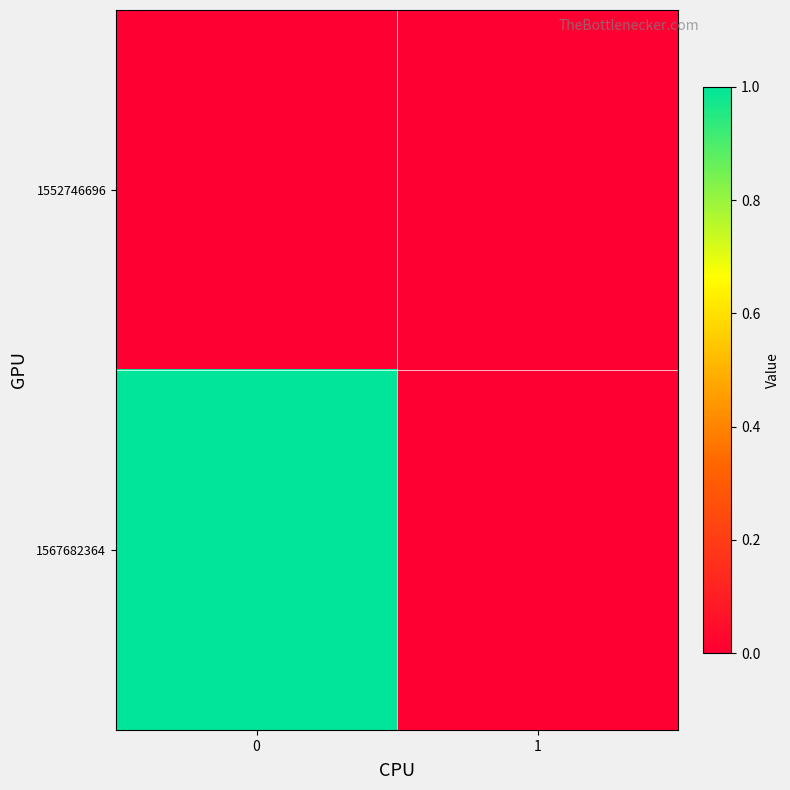

Reading left to right, list all the values displayed in this chart.

row_0: 0	0
row_1: 1	0